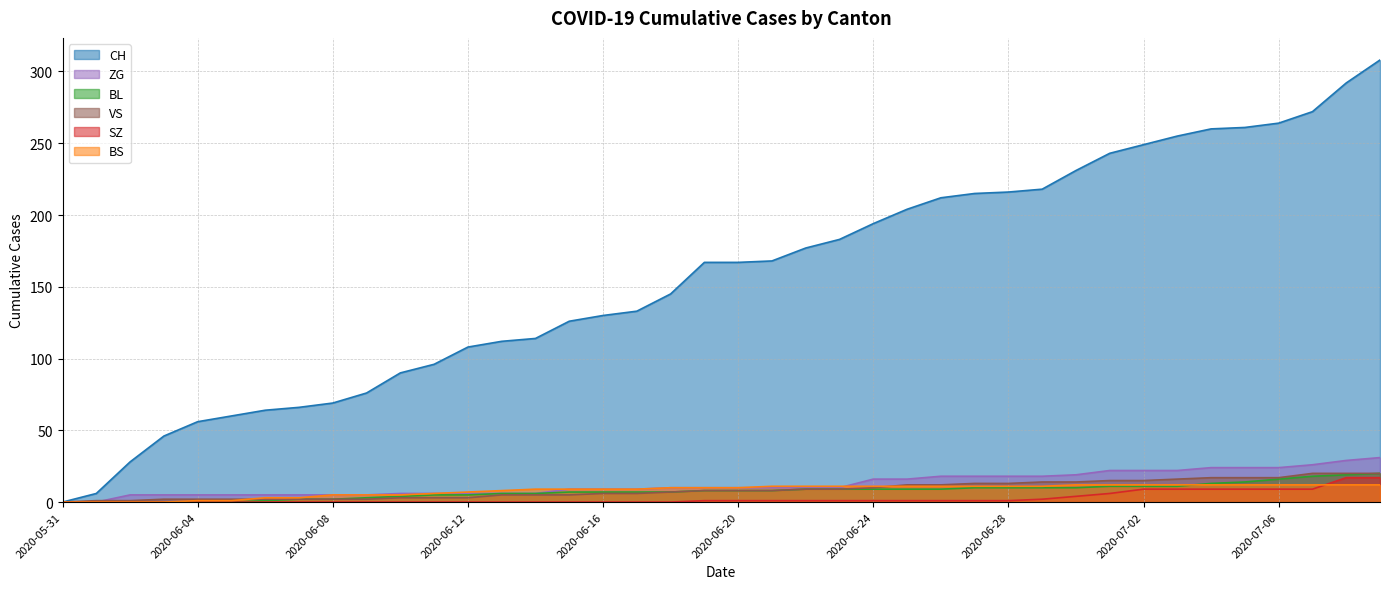

What is the highest value of the ZG series?

31